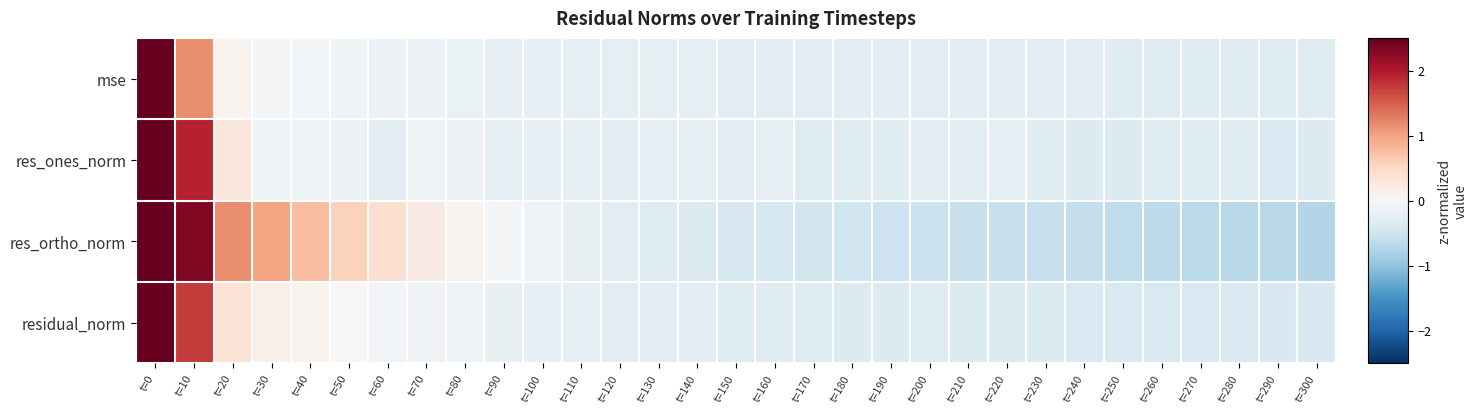

At which category is the sum across all series the highest?

t=0